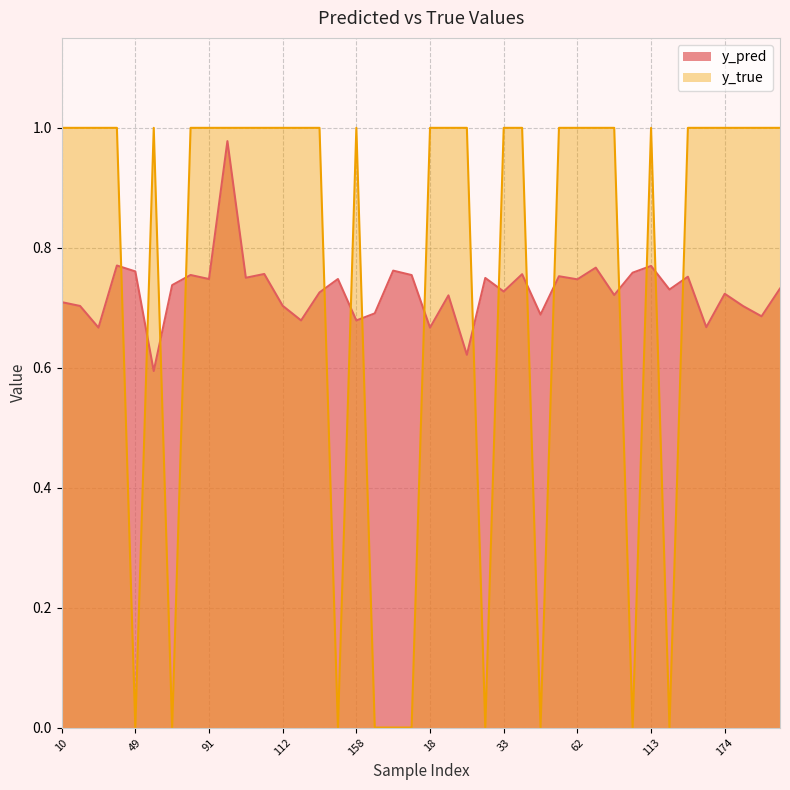

Is the value of y_true at 50 greater than the value of y_pred at 48?

Yes